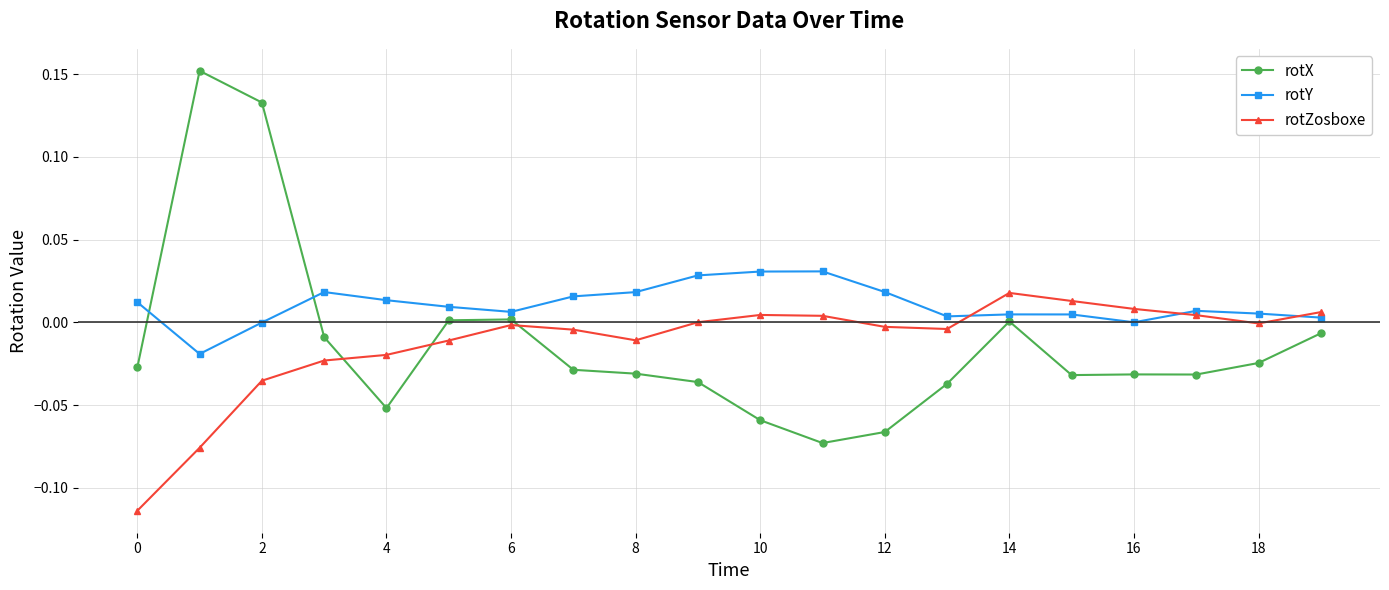

True or false: rotZosboxe and rotX cross at least once.

True